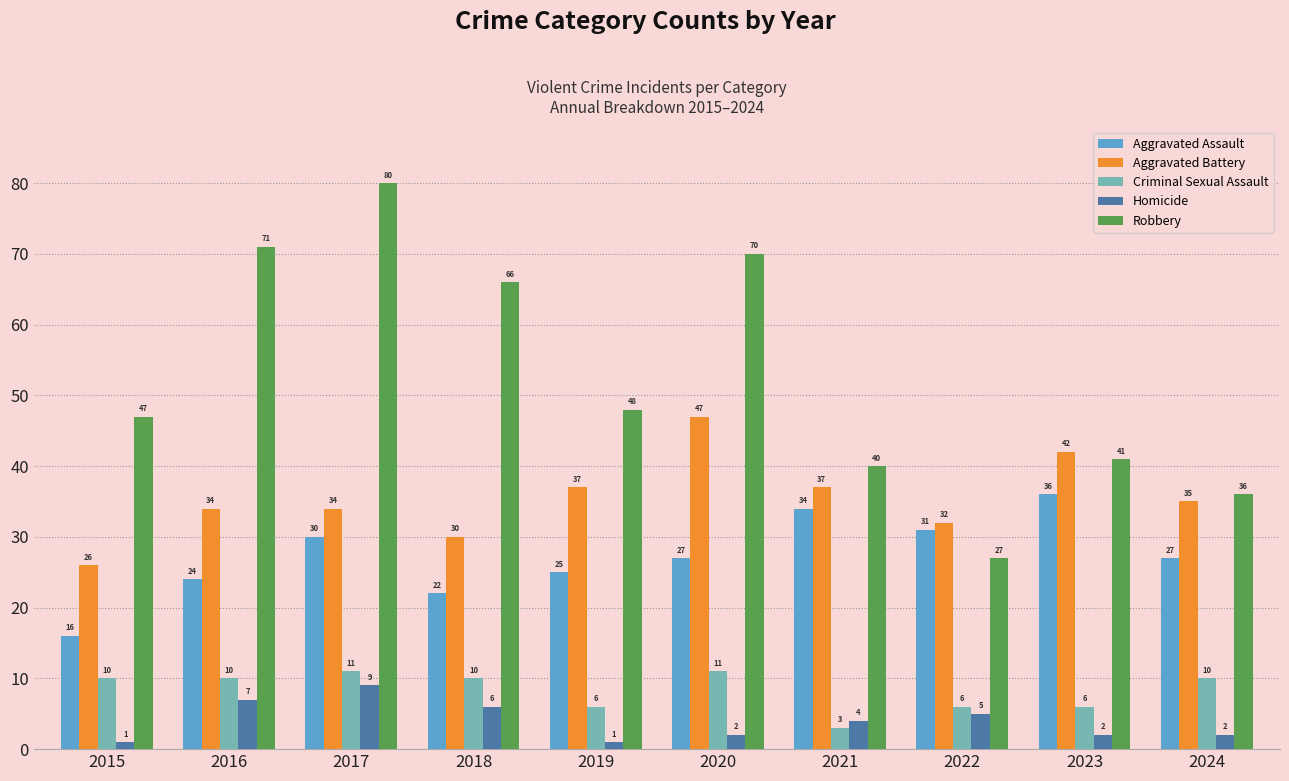

What are all the series names shown in the legend?

Aggravated Assault, Aggravated Battery, Criminal Sexual Assault, Homicide, Robbery